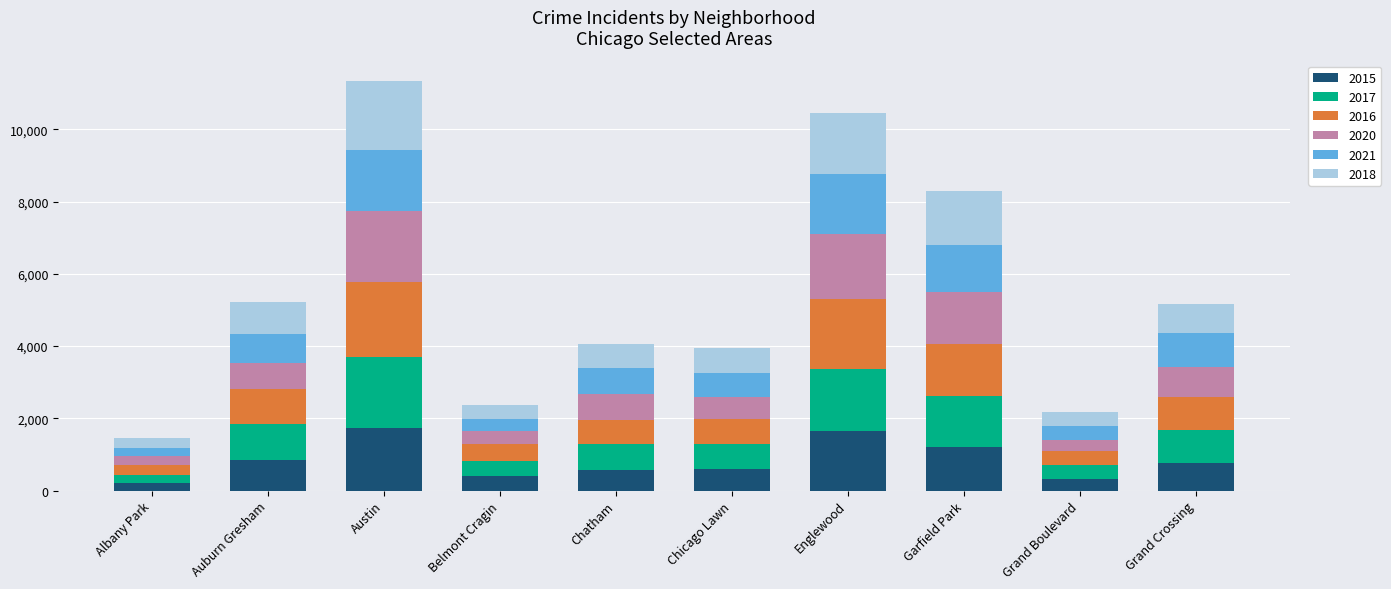

What is the total value across all series at Grand Crossing?

5161